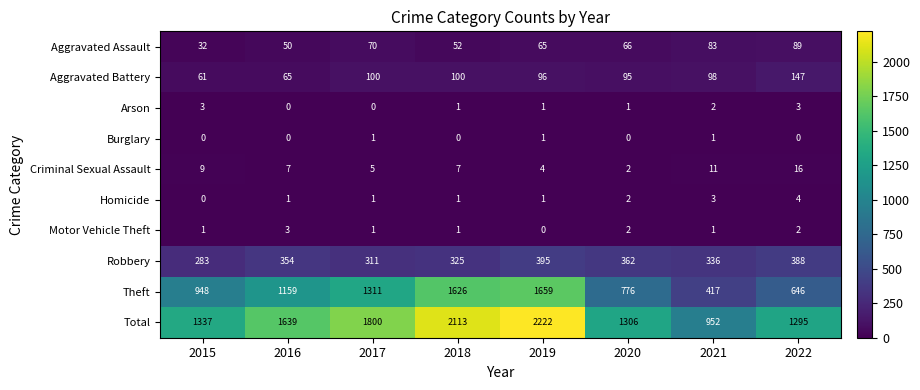

The Aggravated Battery series shows 169 at 2018. True or false?

False